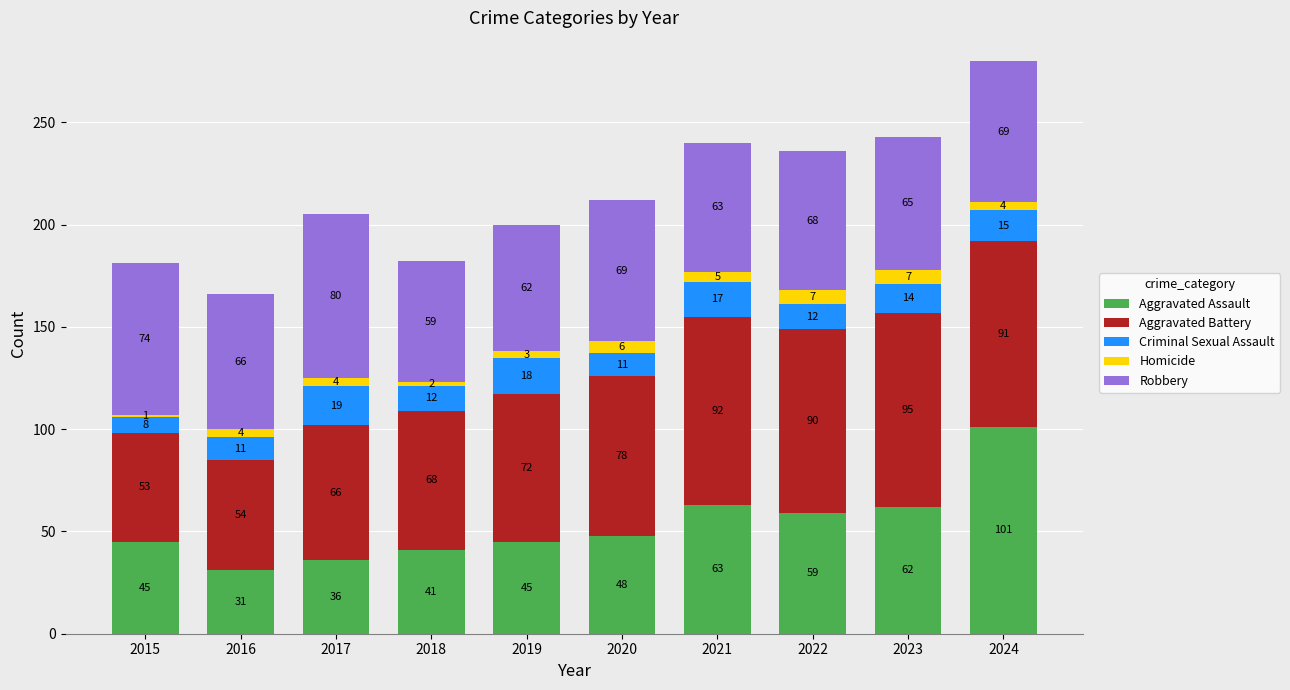

Is it true that Aggravated Assault equals 159 at 2024?

False